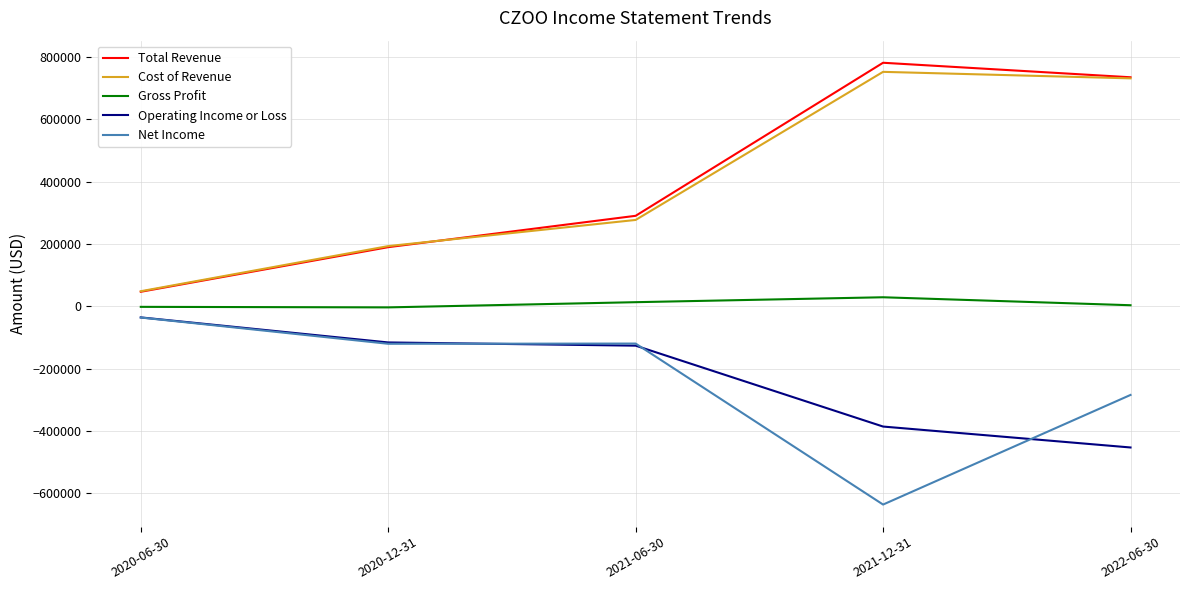

Which series has the widest spread of values?

Total Revenue